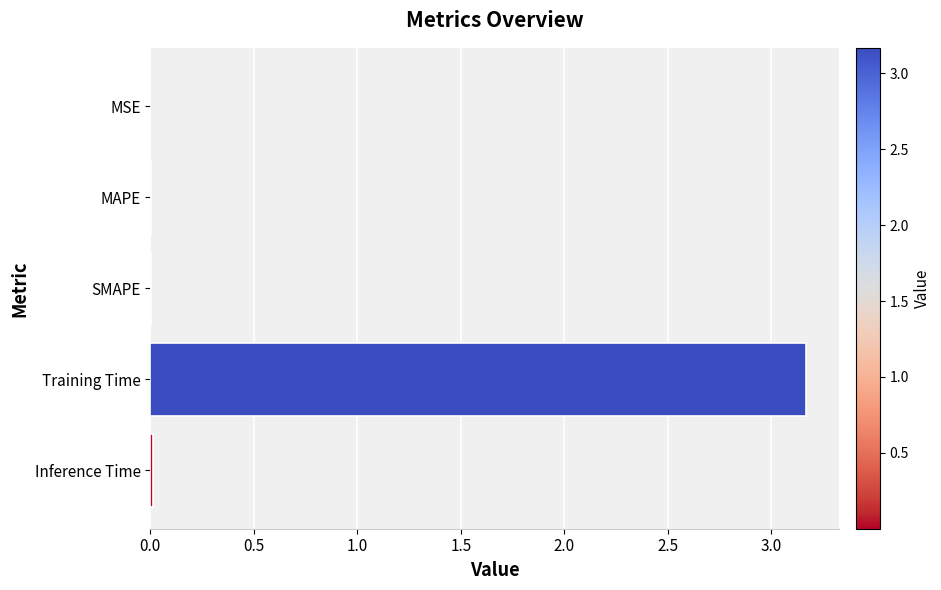

Which has a higher value, Training Time or MSE?

Training Time